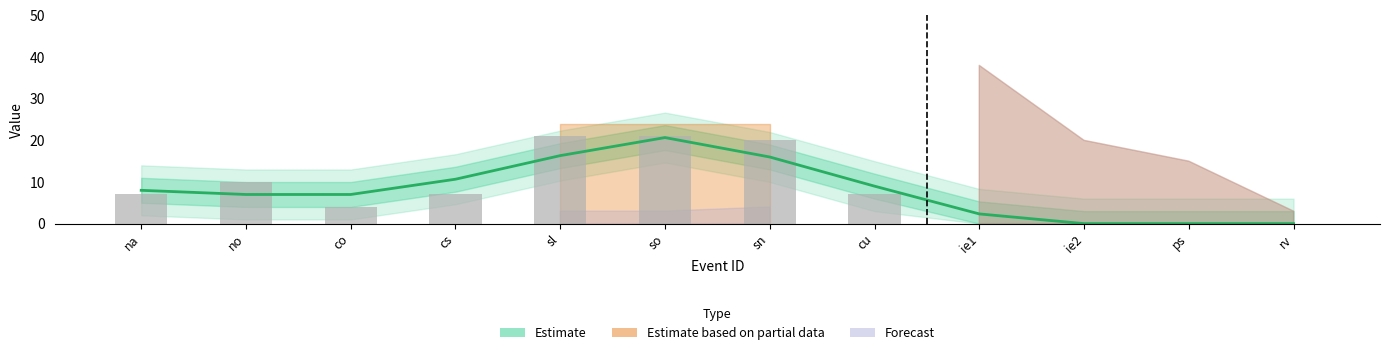

Are the bars grouped side by side (vs. stacked)?

No